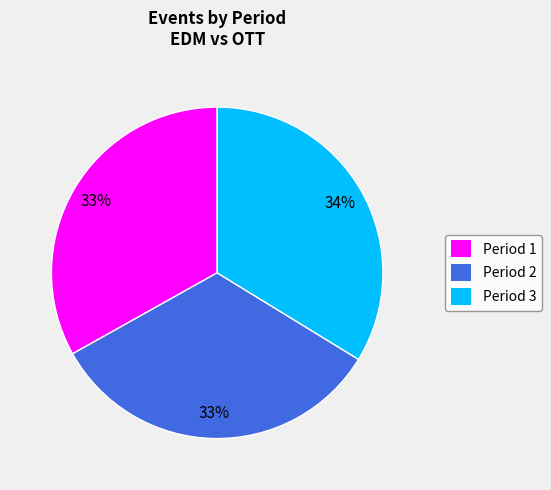

Is there any slice that represents more than half of the pie?

No